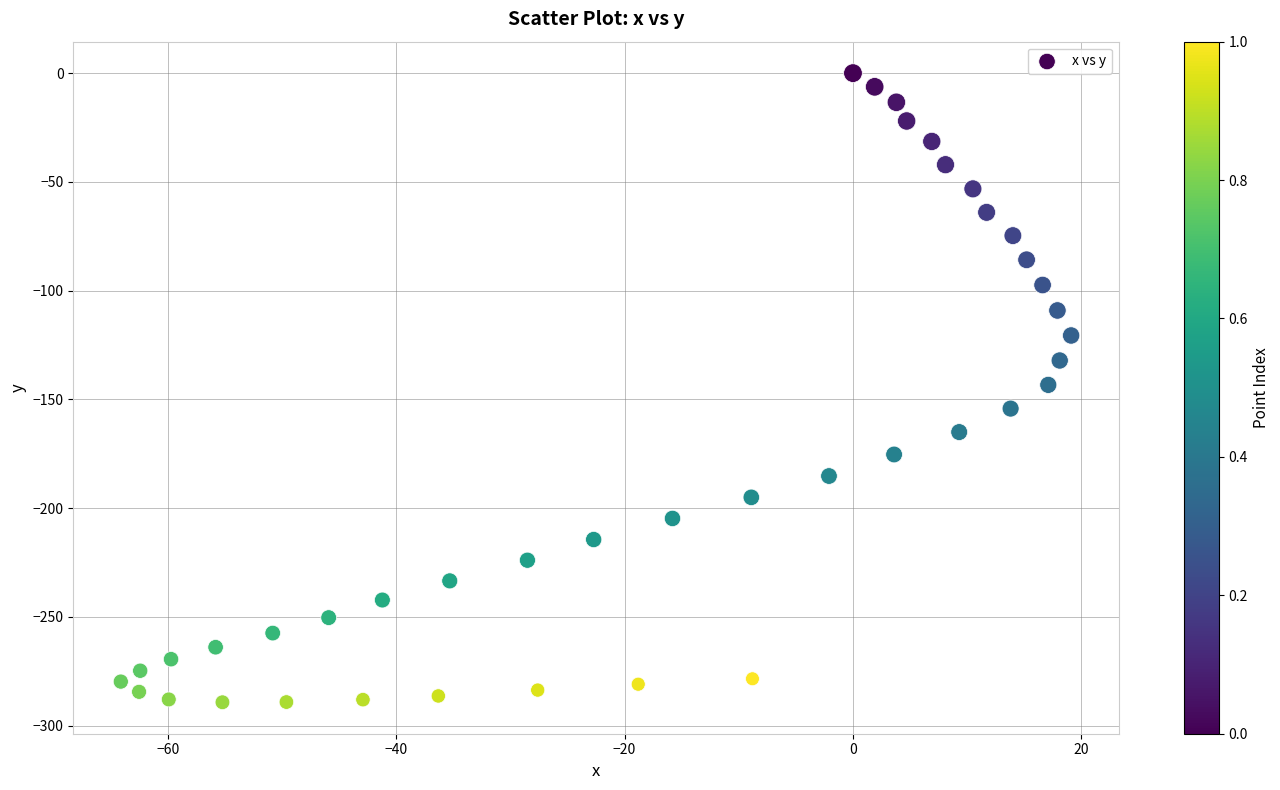

What is the range of X values (max minus min)?

83.2